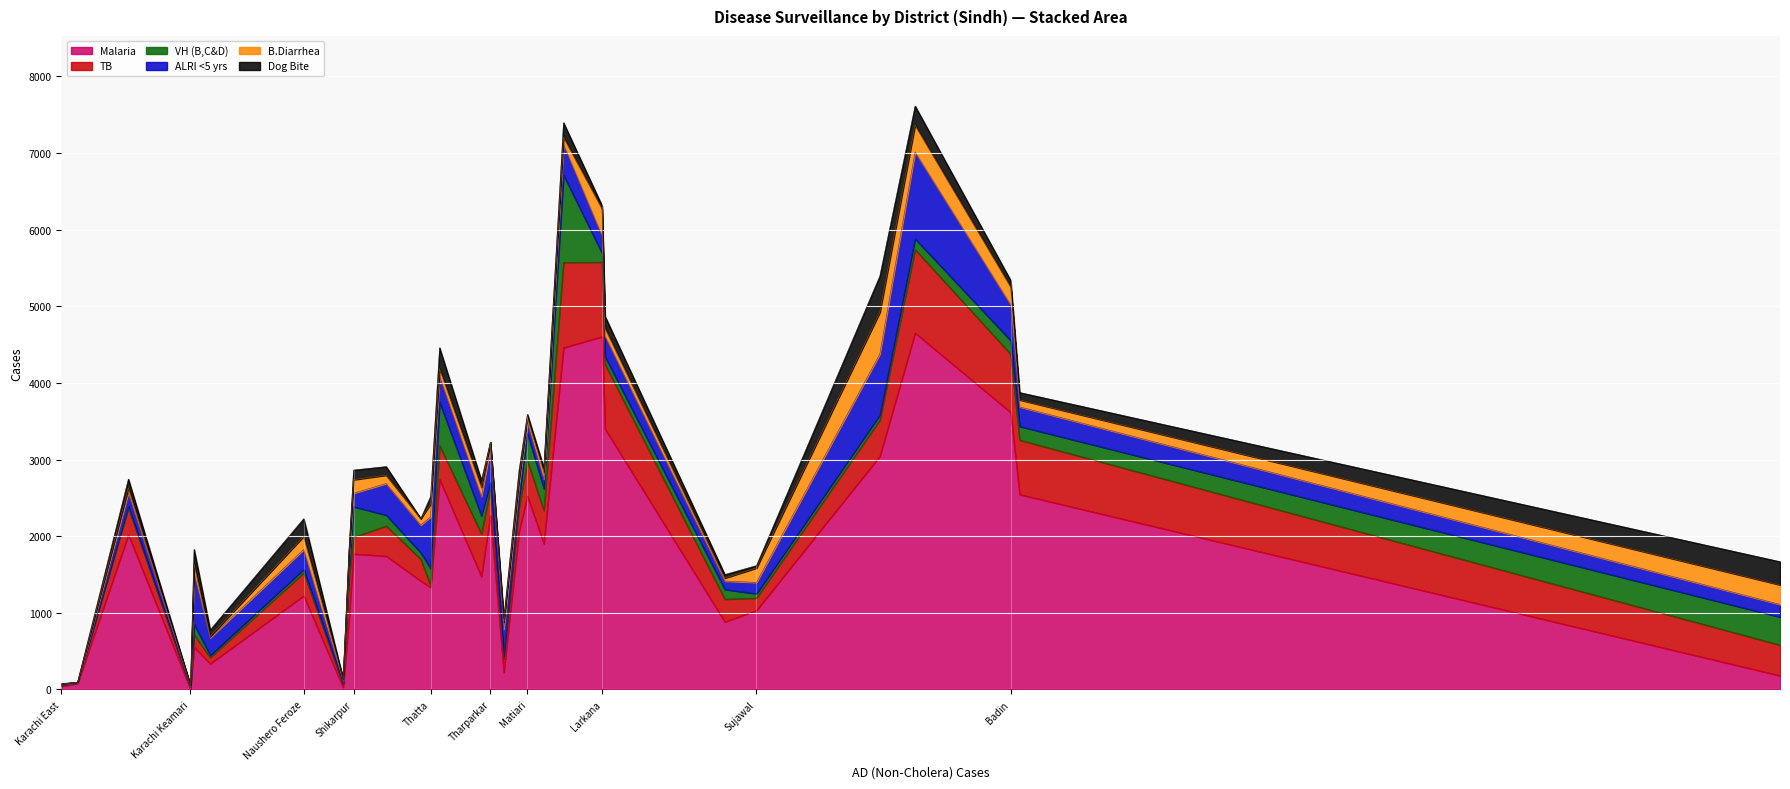

The Malaria series shows 337 at Karachi West. True or false?

True